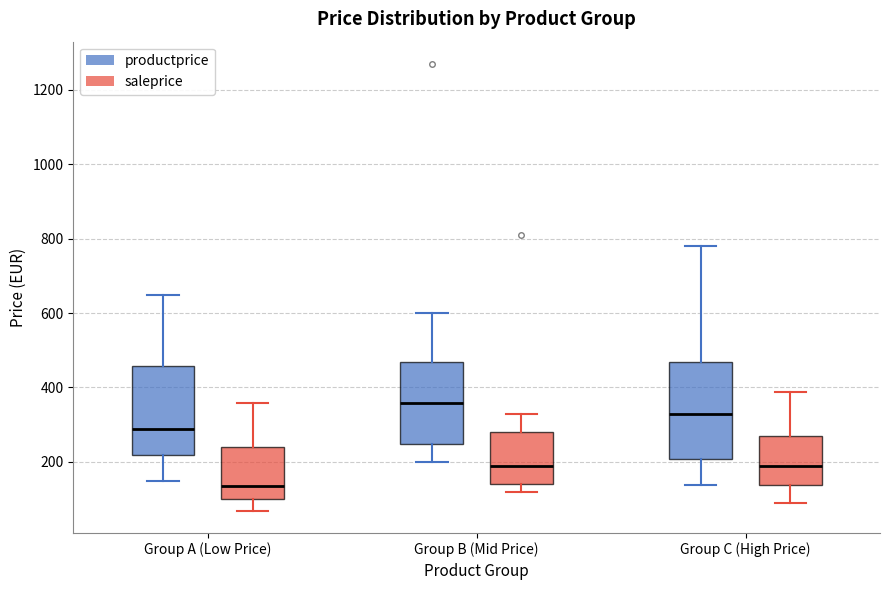

Comparing the boxes themselves (not the whiskers), which one is the tallest?

Group C (High Price) (productprice)